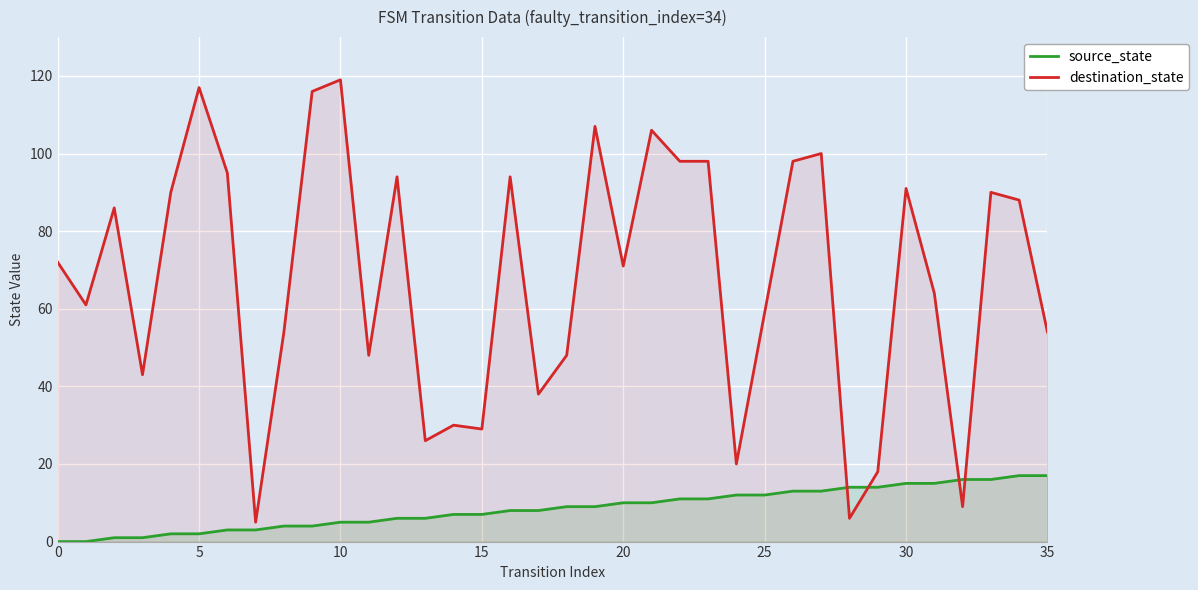

Between 23 and 11, which is larger?

23